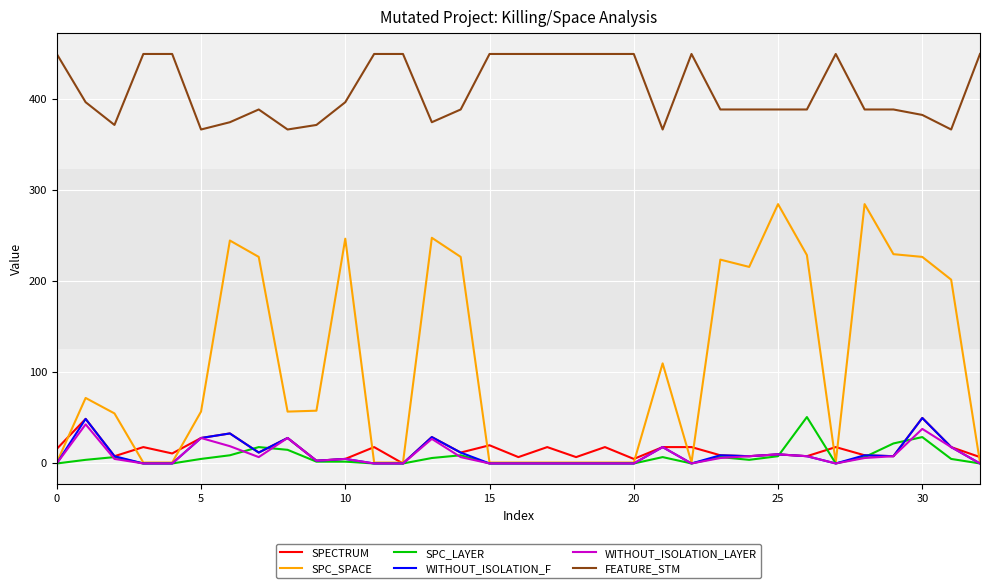

True or false: FEATURE_STM and SPECTRUM cross at least once.

False